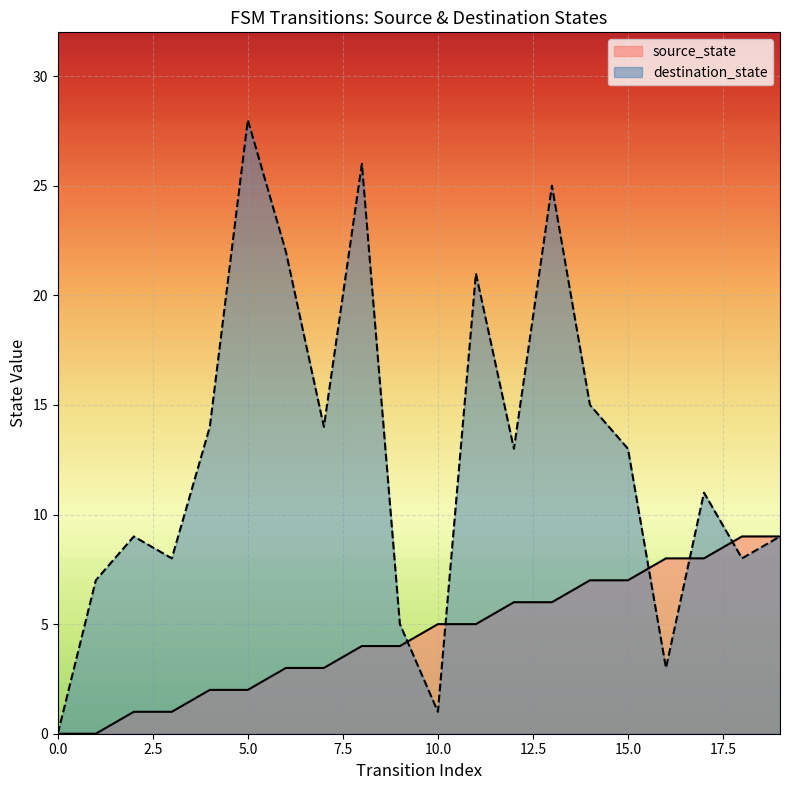

How many values in the destination_state series are below 13?

10